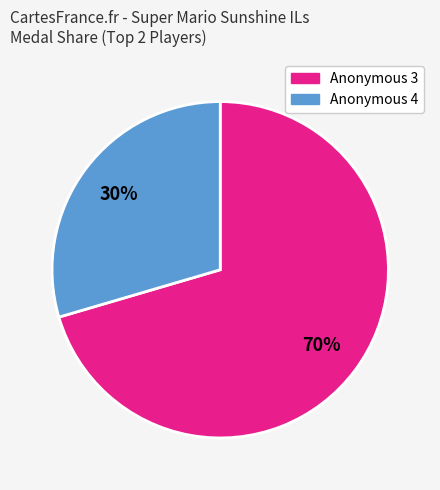

To the nearest percent, what is the average slice percentage?

50%